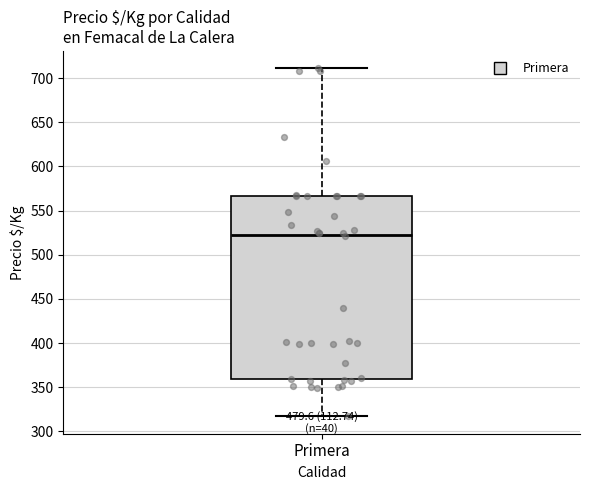

Read this box plot against the y-axis: the position of the median line, the range covered by the box, and the ends of both whiskers. The values are not printed on the chart, so give them approximately, as read against the axis.

median 525, box 360 to 565, whiskers 315 to 710